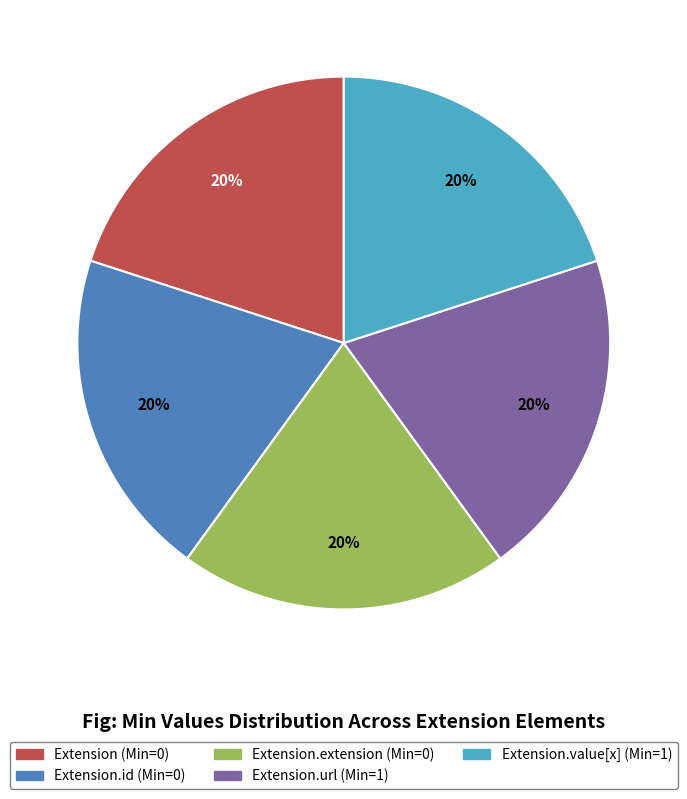

To the nearest percent, what is the average slice percentage?

20%